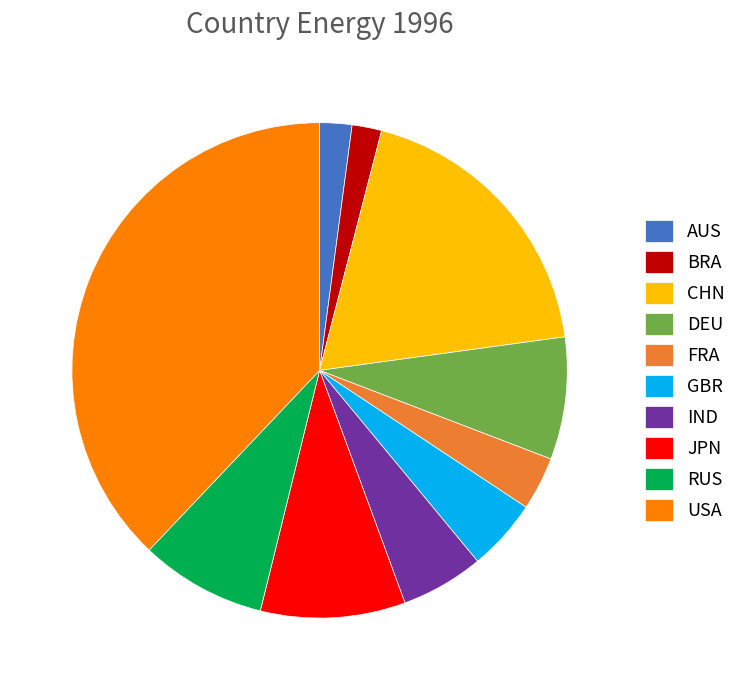

Approximately how many times larger is the value at GBR compared to FRA?

1.3